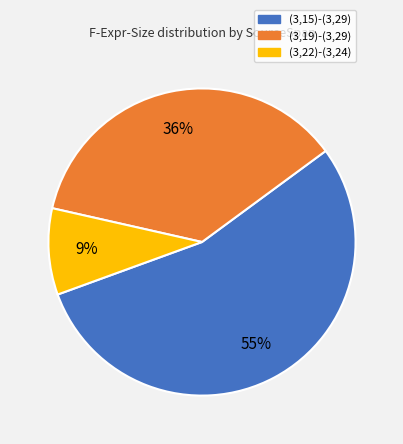

What is the smallest slice in the pie chart?

(3,22)-(3,24)